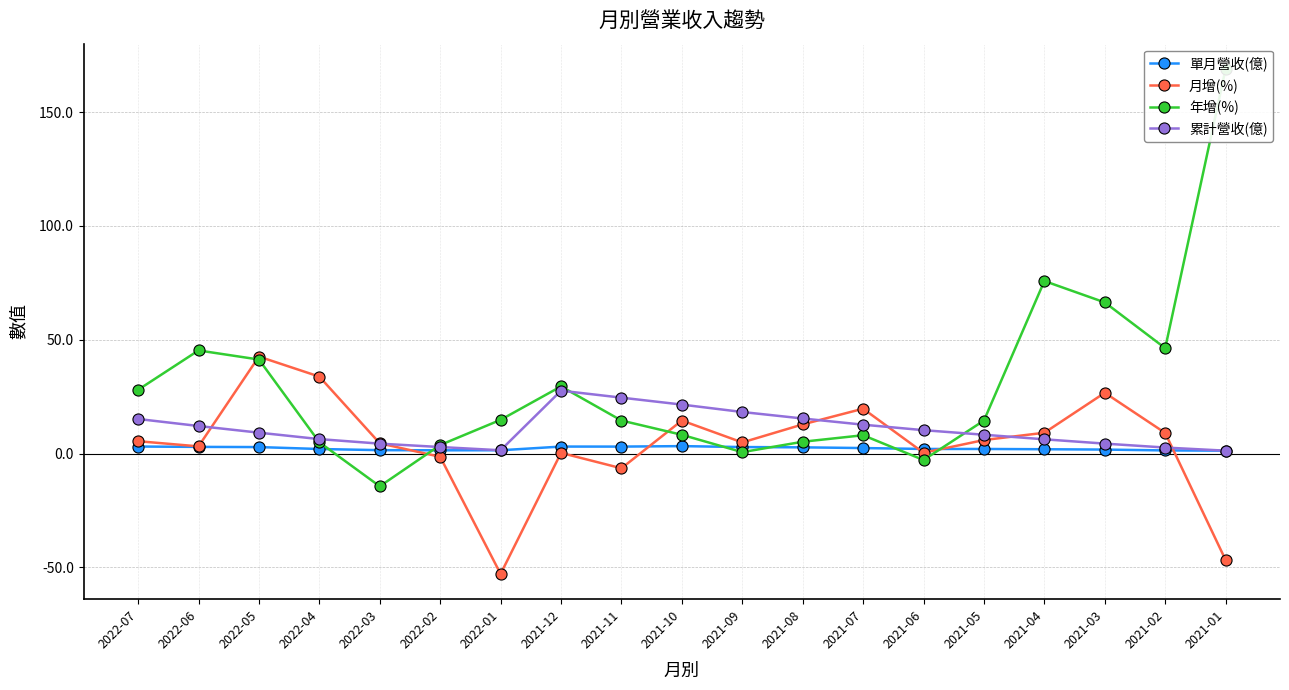

The 累計營收(億) series shows 18.2 at 2021-09. True or false?

True